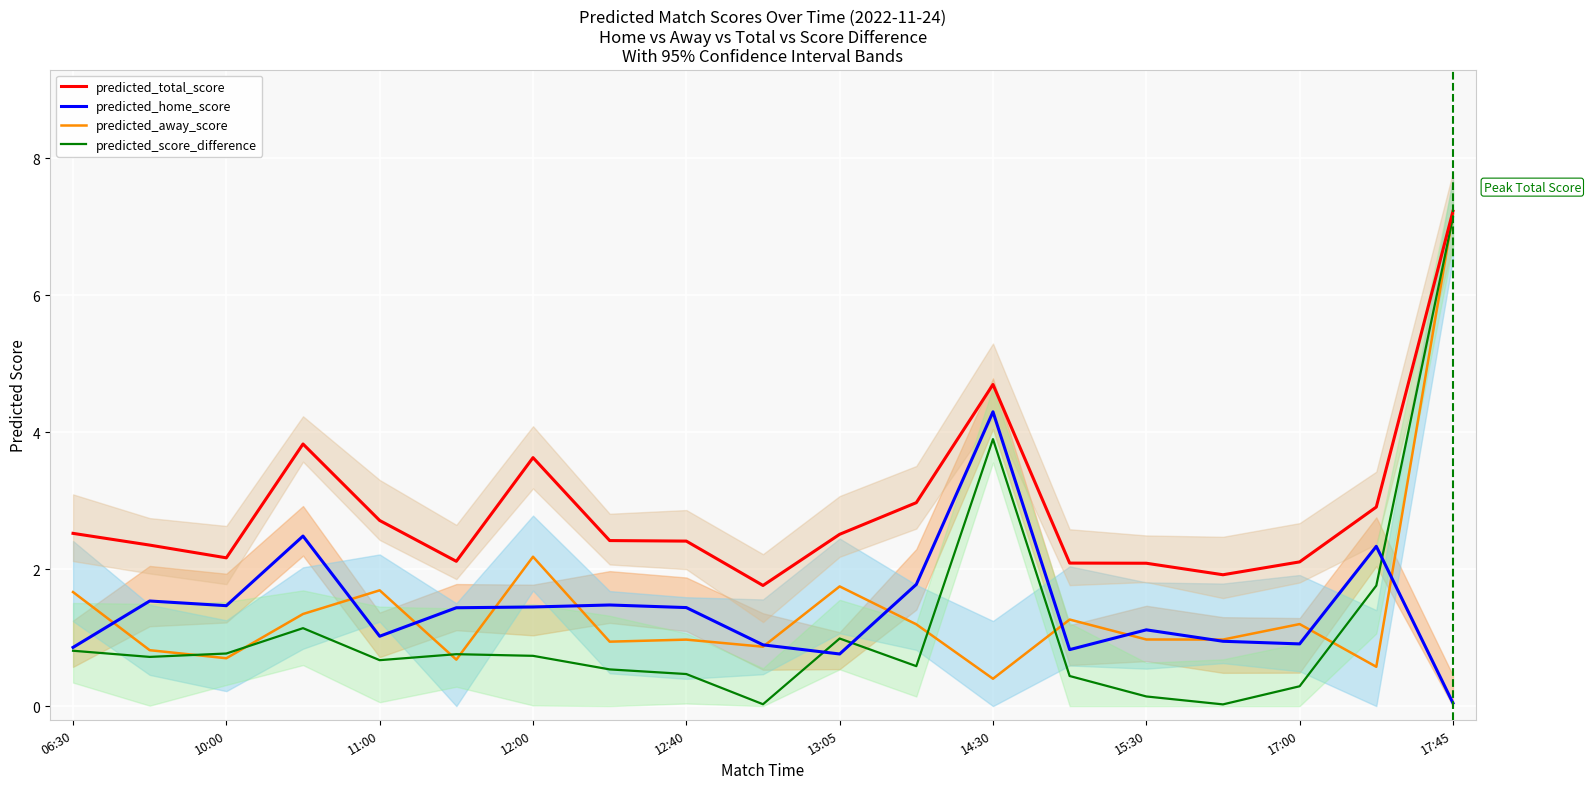

True or false: predicted_total_score and predicted_home_score cross at least once.

False